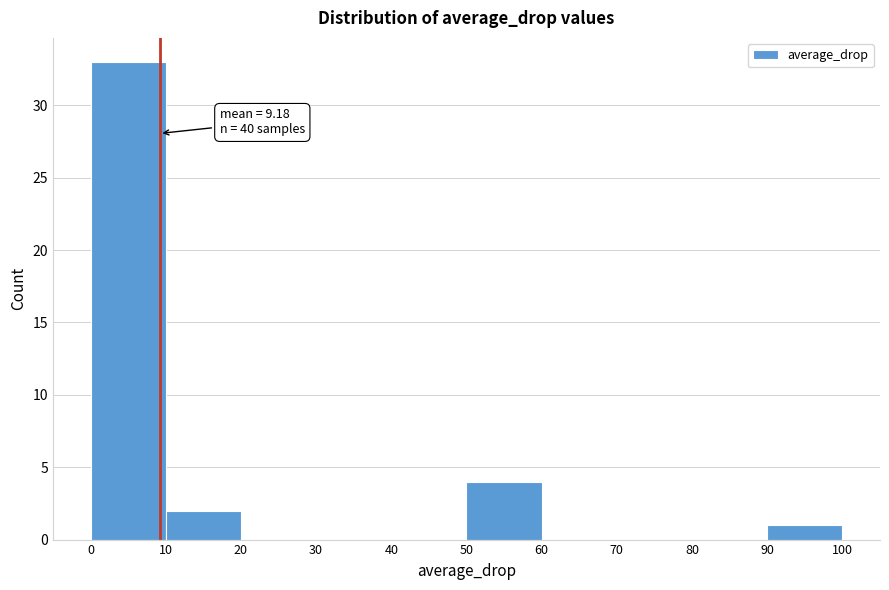

Which range on the x-axis has the tallest bar?

0 to 10